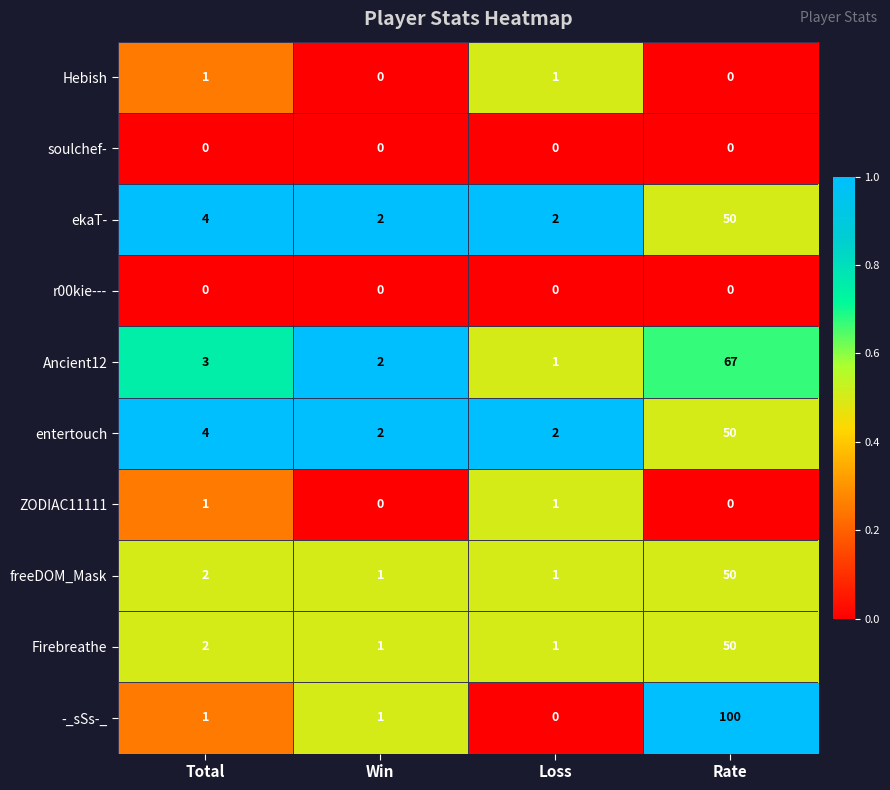

Count the number of categories in the chart.

4